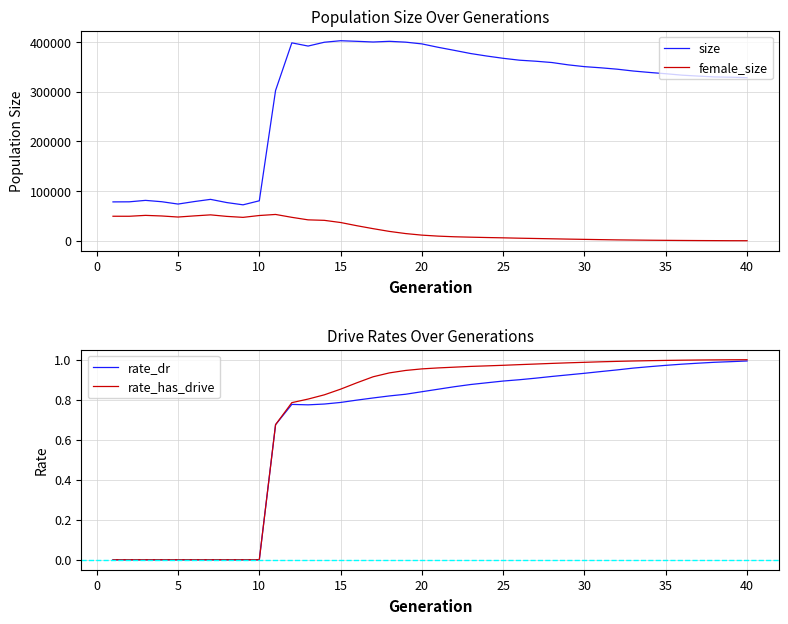

What are all the series names shown in the legend?

size, female_size, rate_dr, rate_has_drive